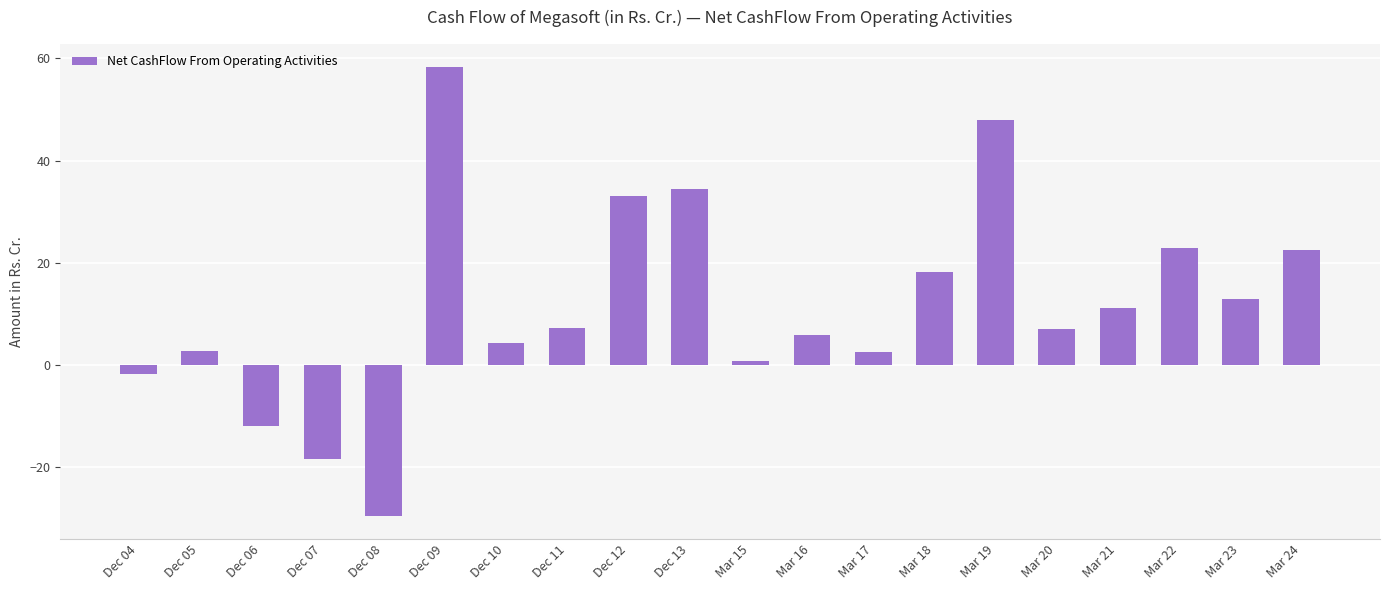

What is the change in value from Mar 17 to Mar 19?

+45.5